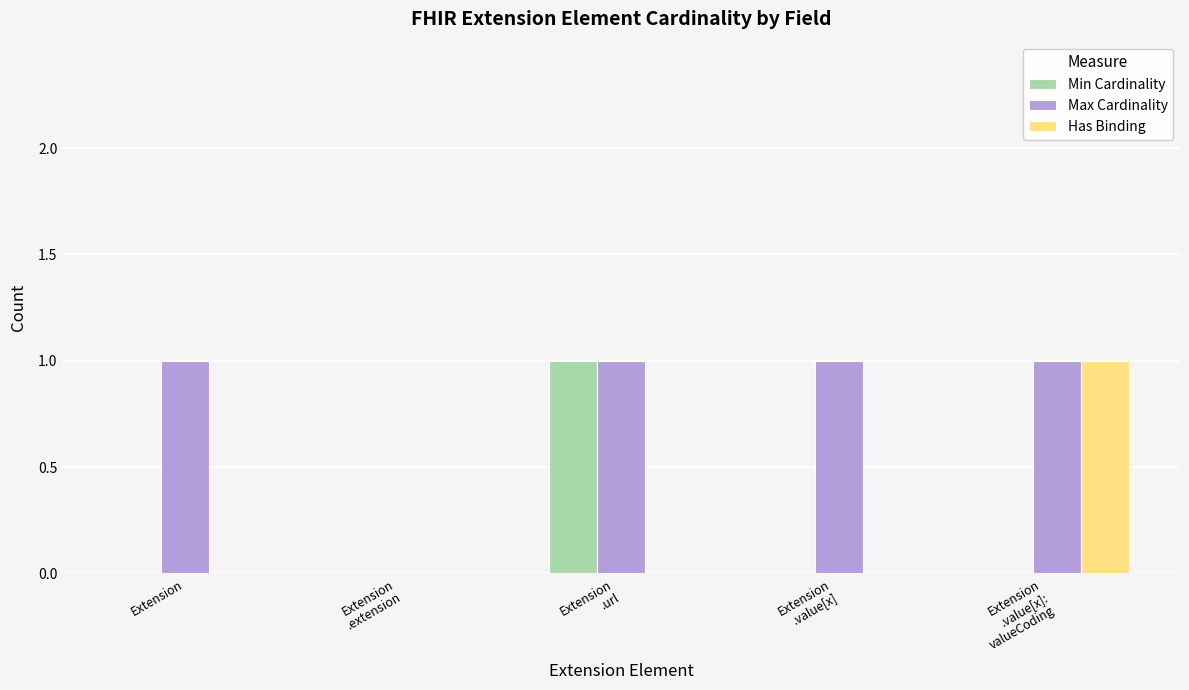

Which series has the largest total across all categories?

Max Cardinality